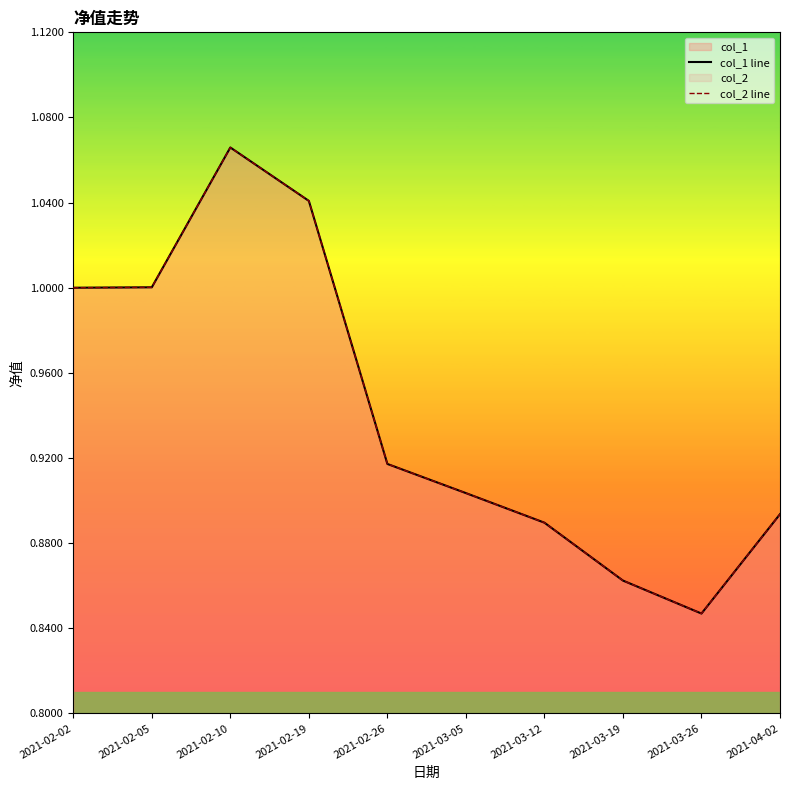

What is the total value across all series at 2021-04-02?

1.8